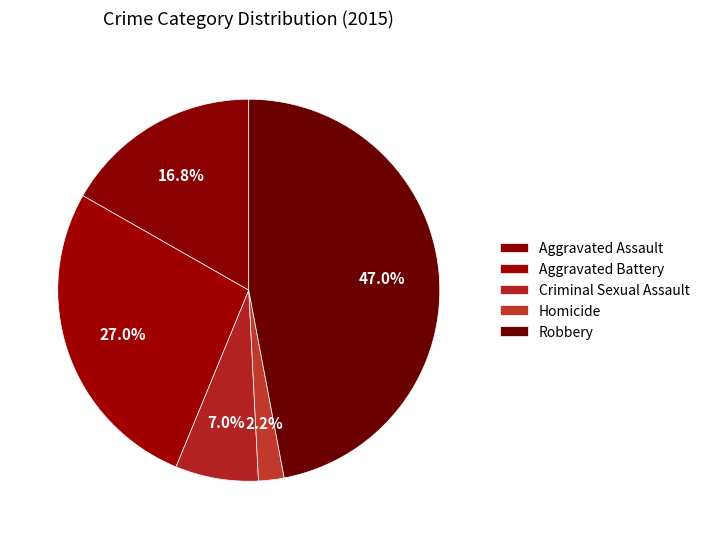

How many segments does this pie chart have?

5